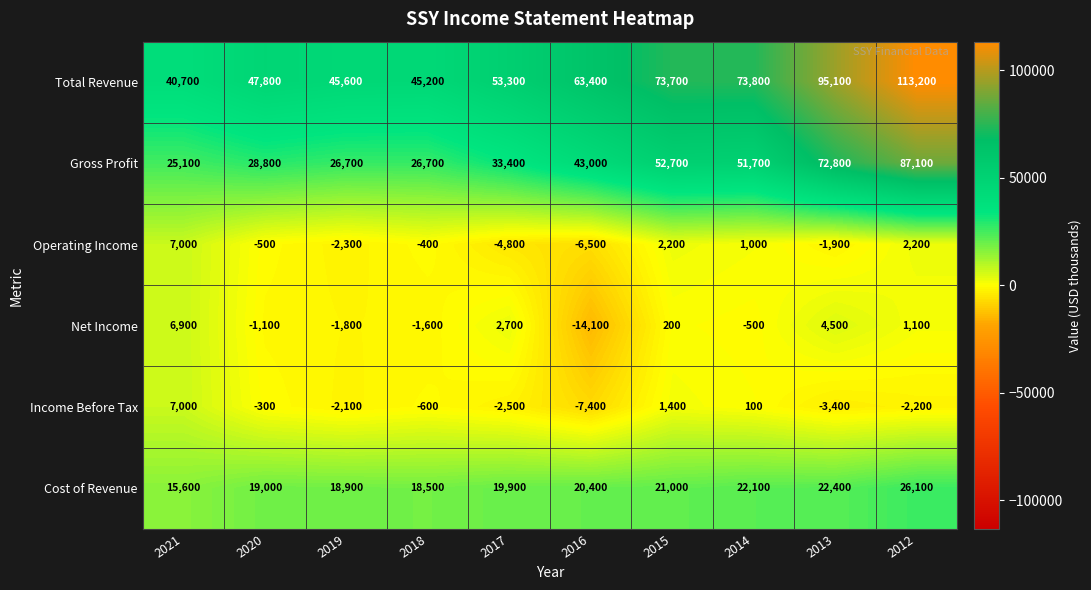

At which category is the sum across all series the highest?

2012